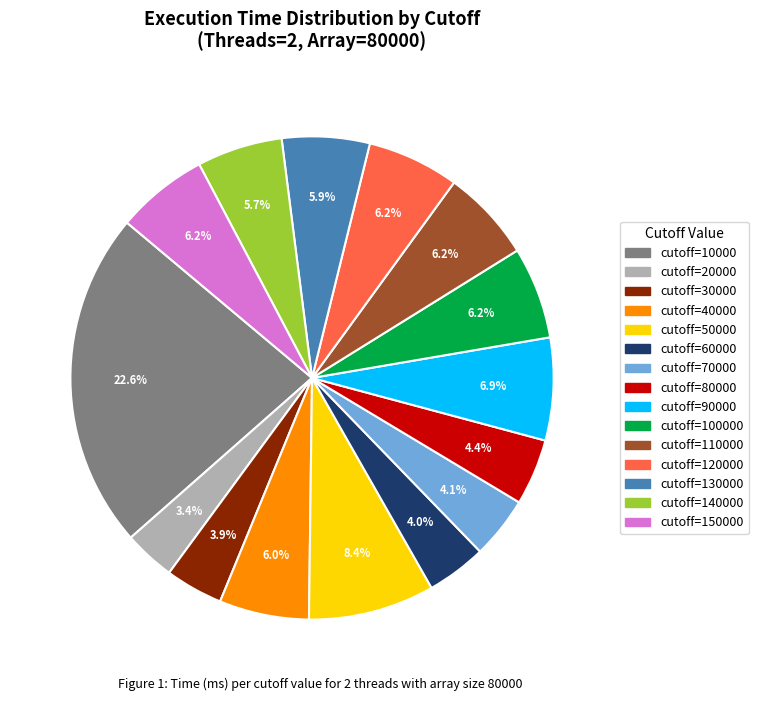

Is there a majority slice in this chart?

No